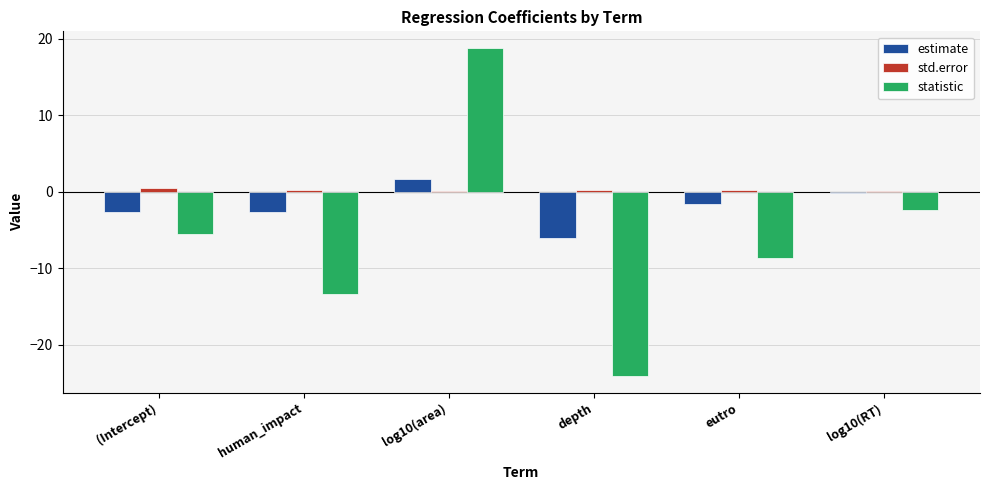

Is the value of statistic at human_impact greater than the value of std.error at eutro?

No